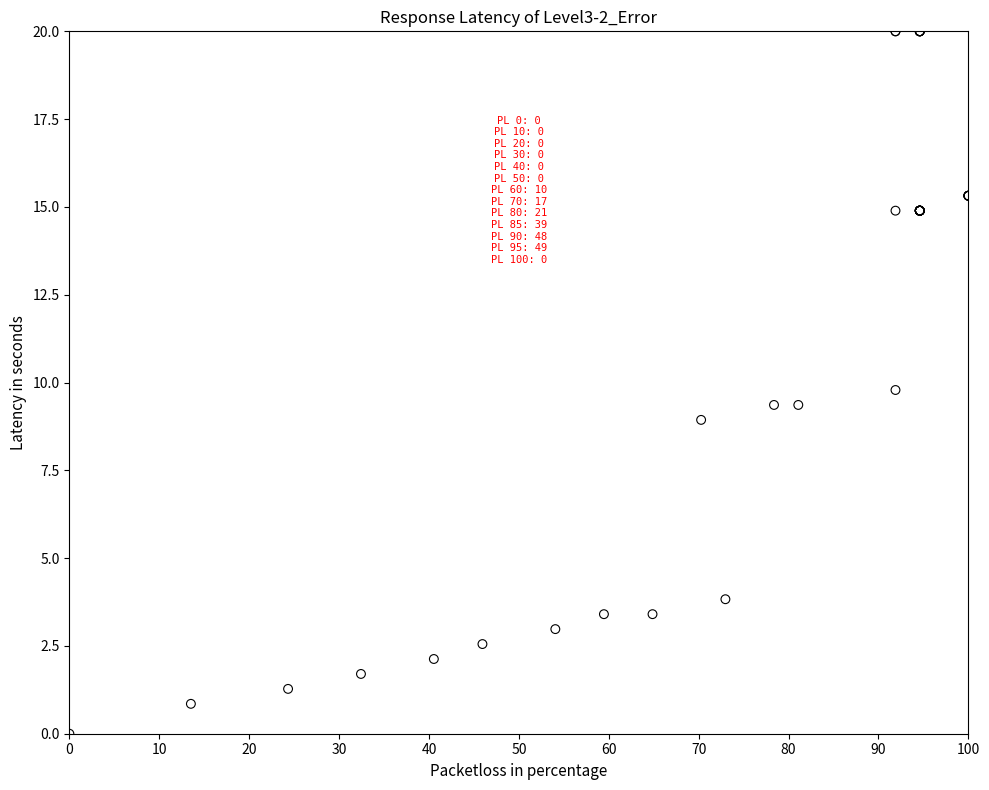

What Y value in the scatter plot is closest to 10?

9.8